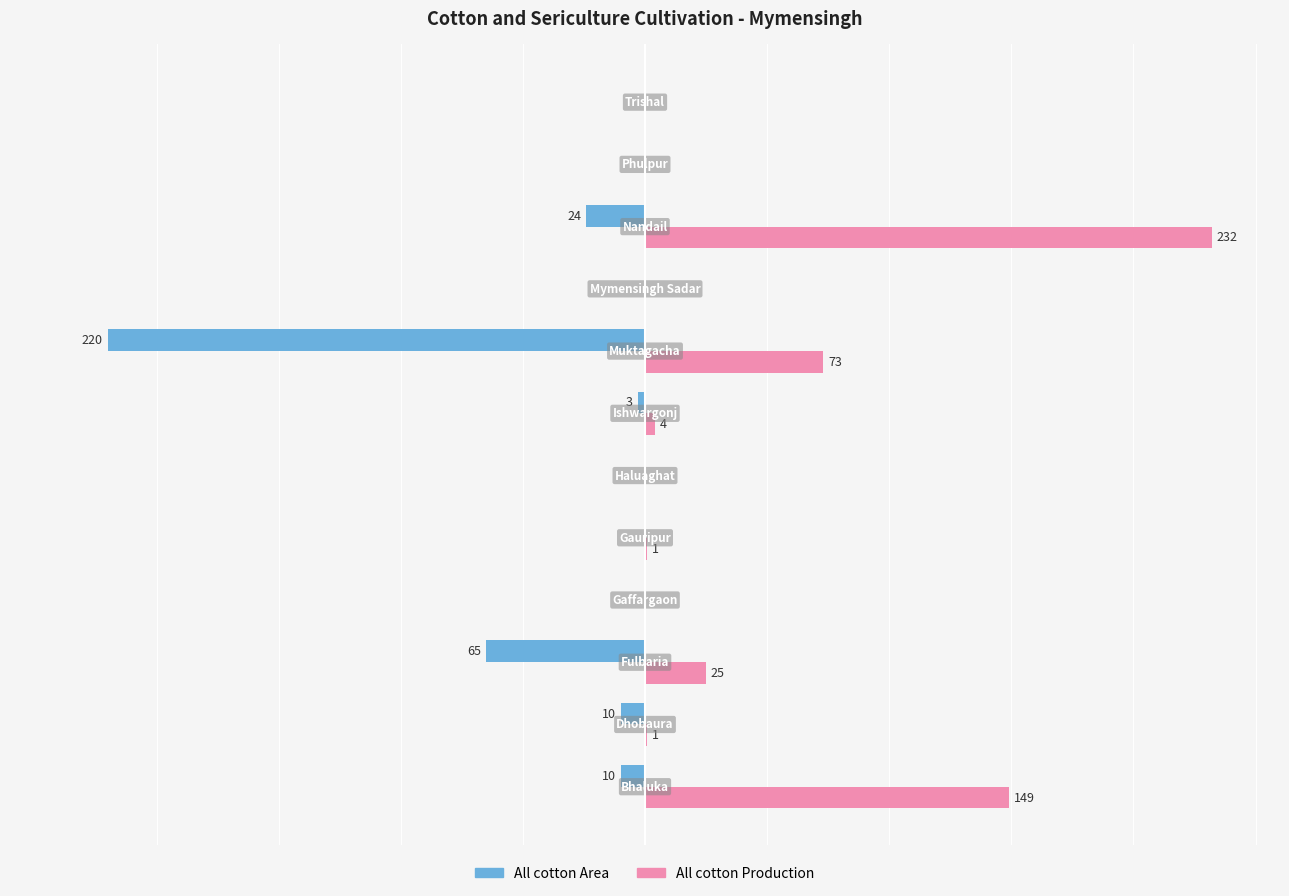

Which series has the largest total across all categories?

All cotton Production